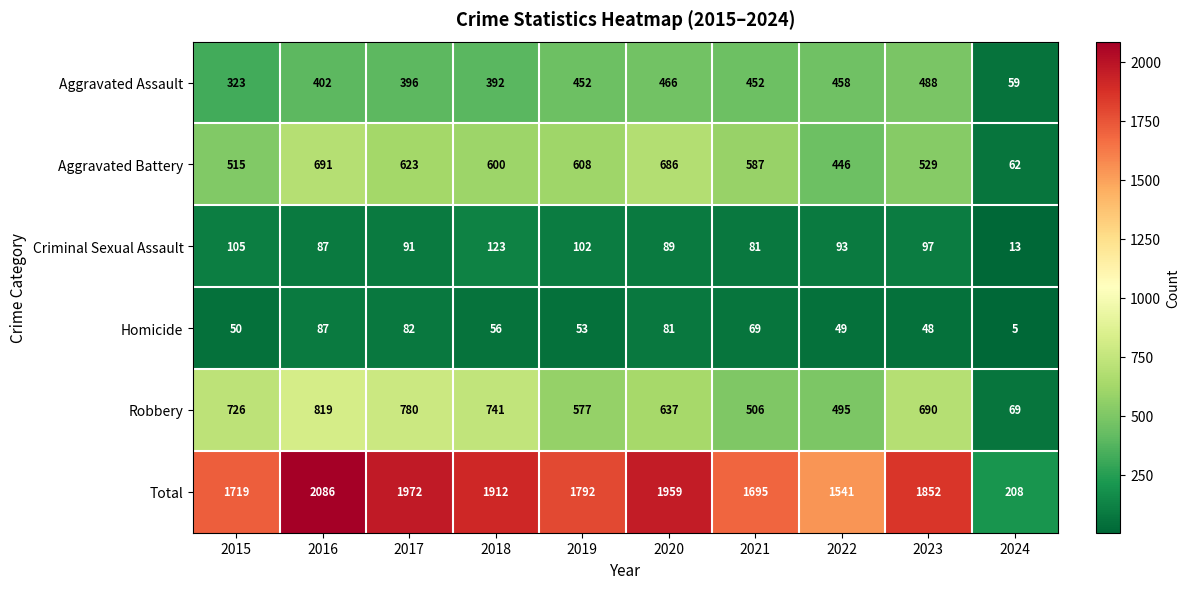

Which series has the largest range (max minus min)?

Total